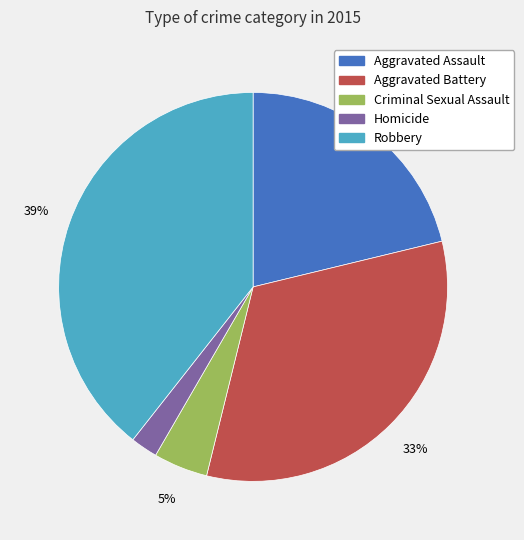

To the nearest percent, what is the average slice percentage?

20%